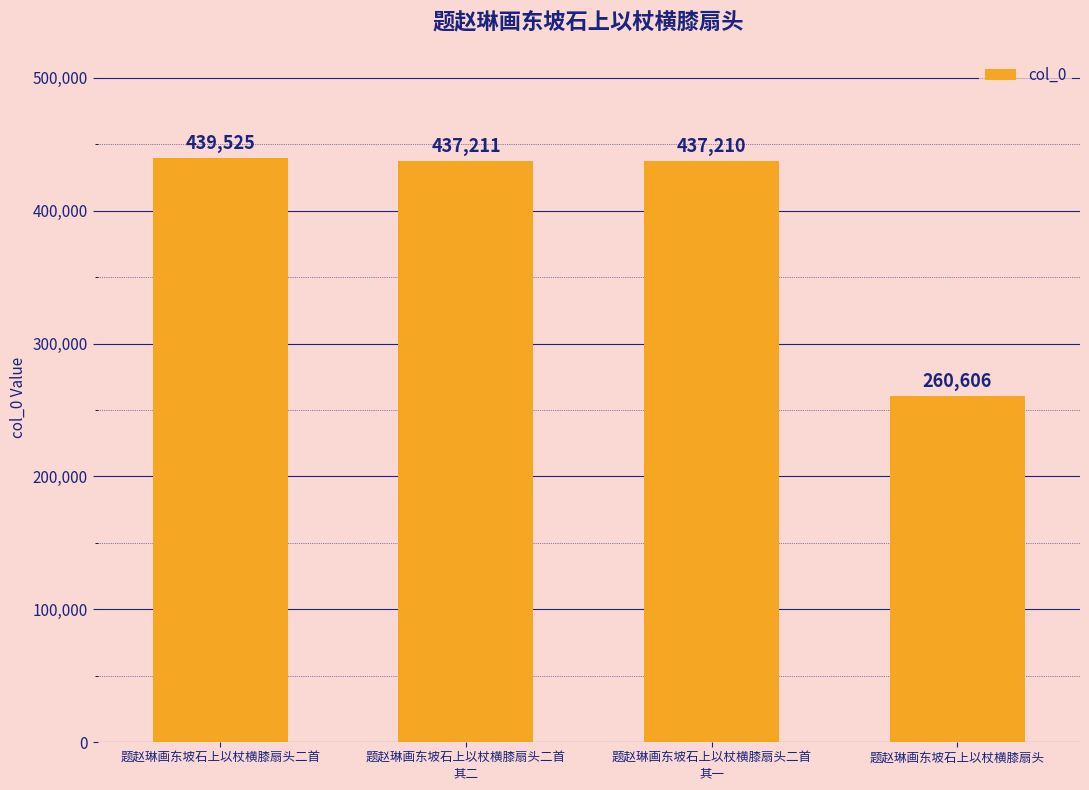

What is the average value?

393638